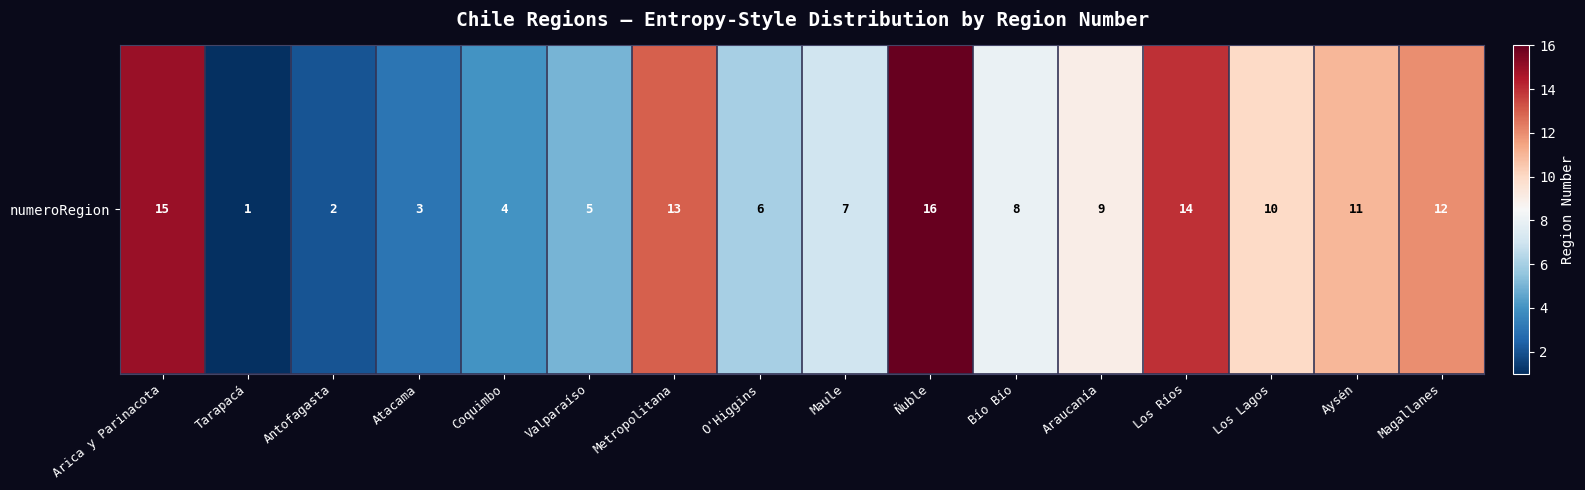

The chart shows a value of 28 at Ñuble. True or false?

False